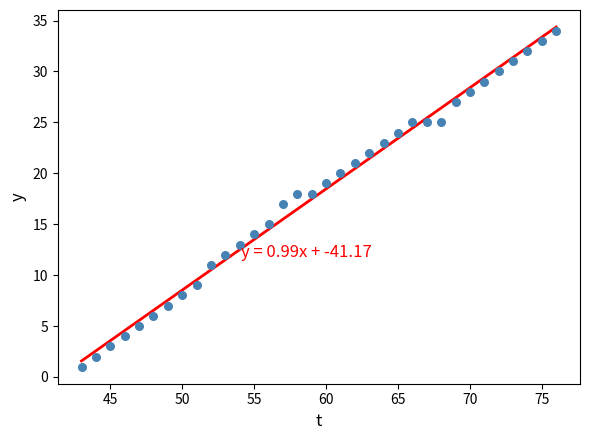

What is the range of X values (max minus min)?

33